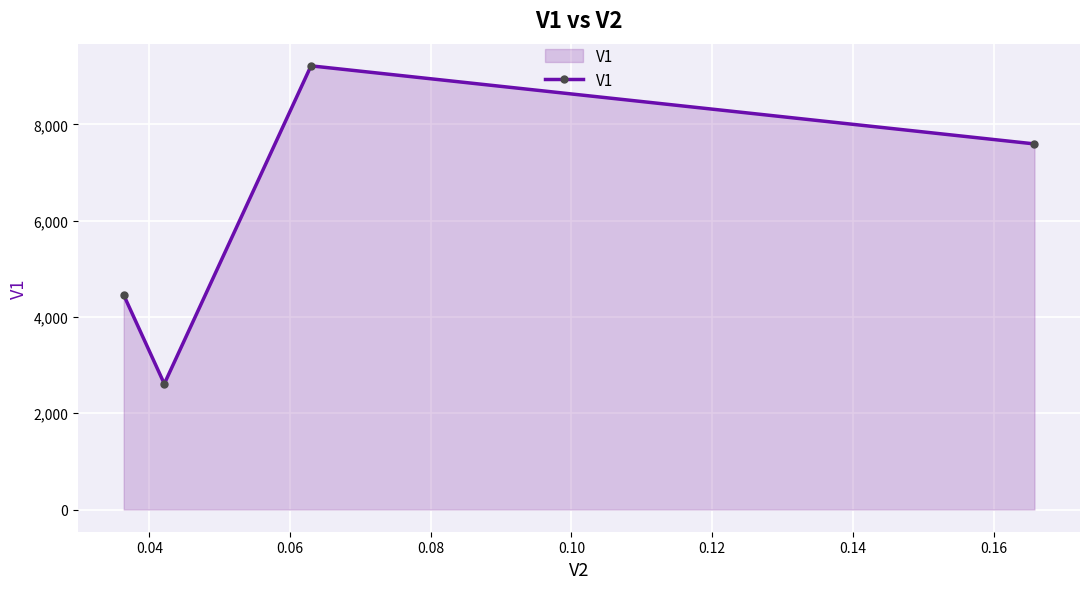

Does the chart display data point markers on the line(s)?

Yes